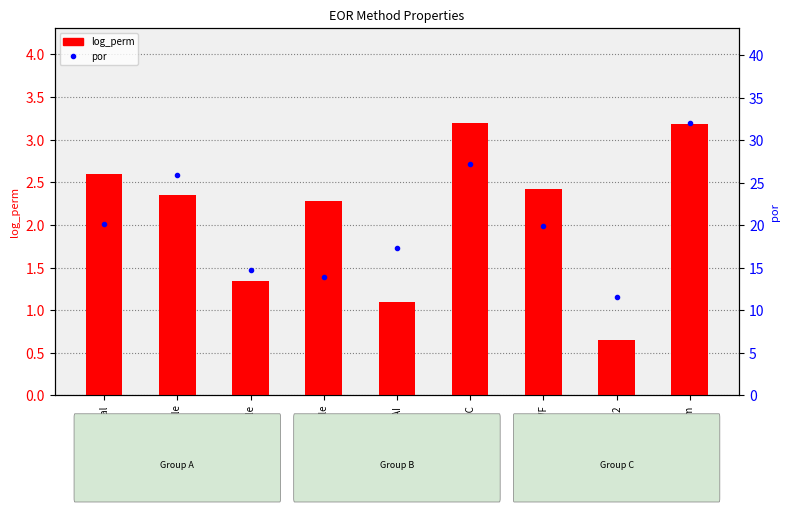

Reading left to right, transcribe all the data shown in this chart.

log_perm: 2.6	2.4	1.3	2.3	1.1	3.2	2.4	0.7	3.2
por: 20.2	25.9	14.7	13.9	17.3	27.2	19.9	11.5	32.0